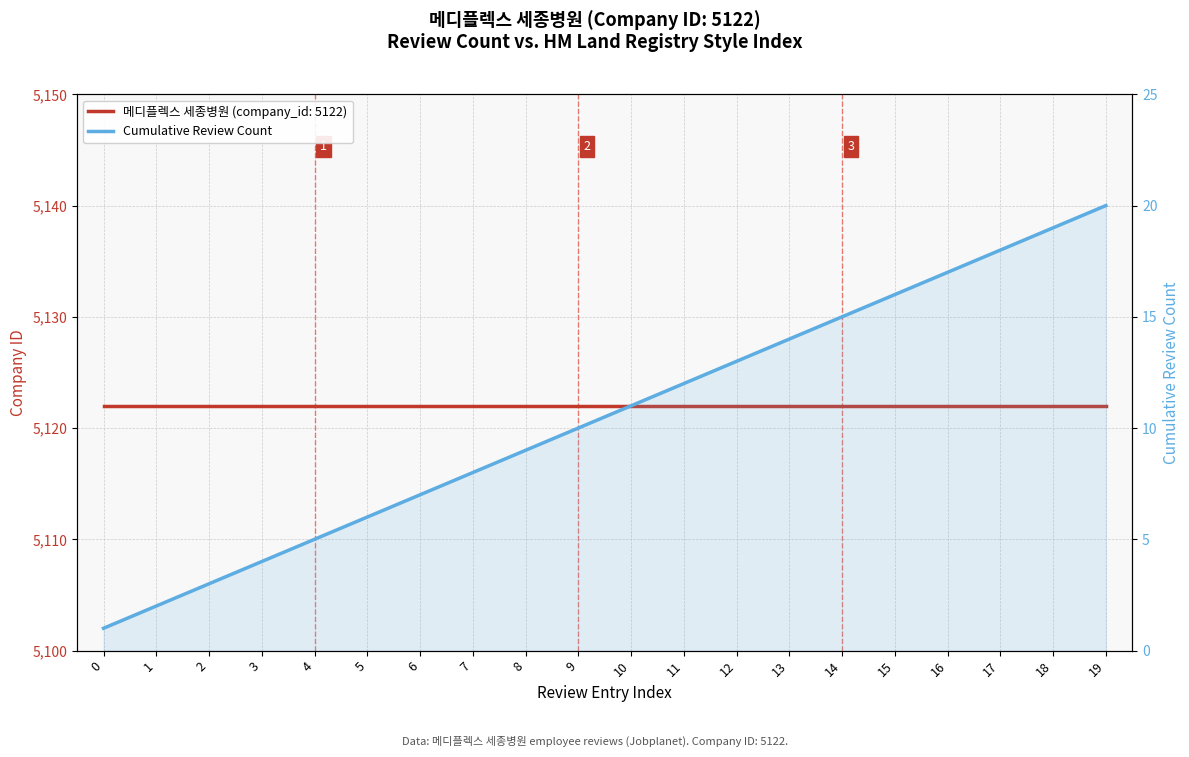

Is it true that the value at 17 is 18?

True